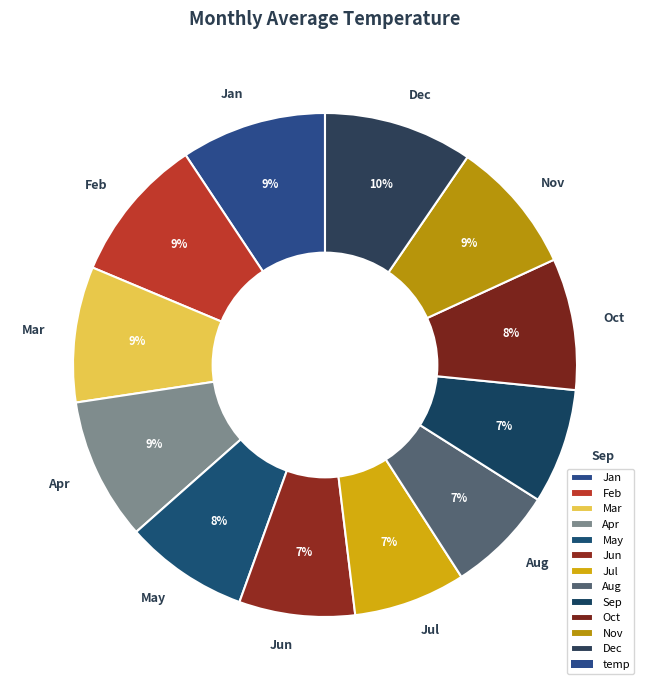

To the nearest percent, what portion does Apr represent?

9%